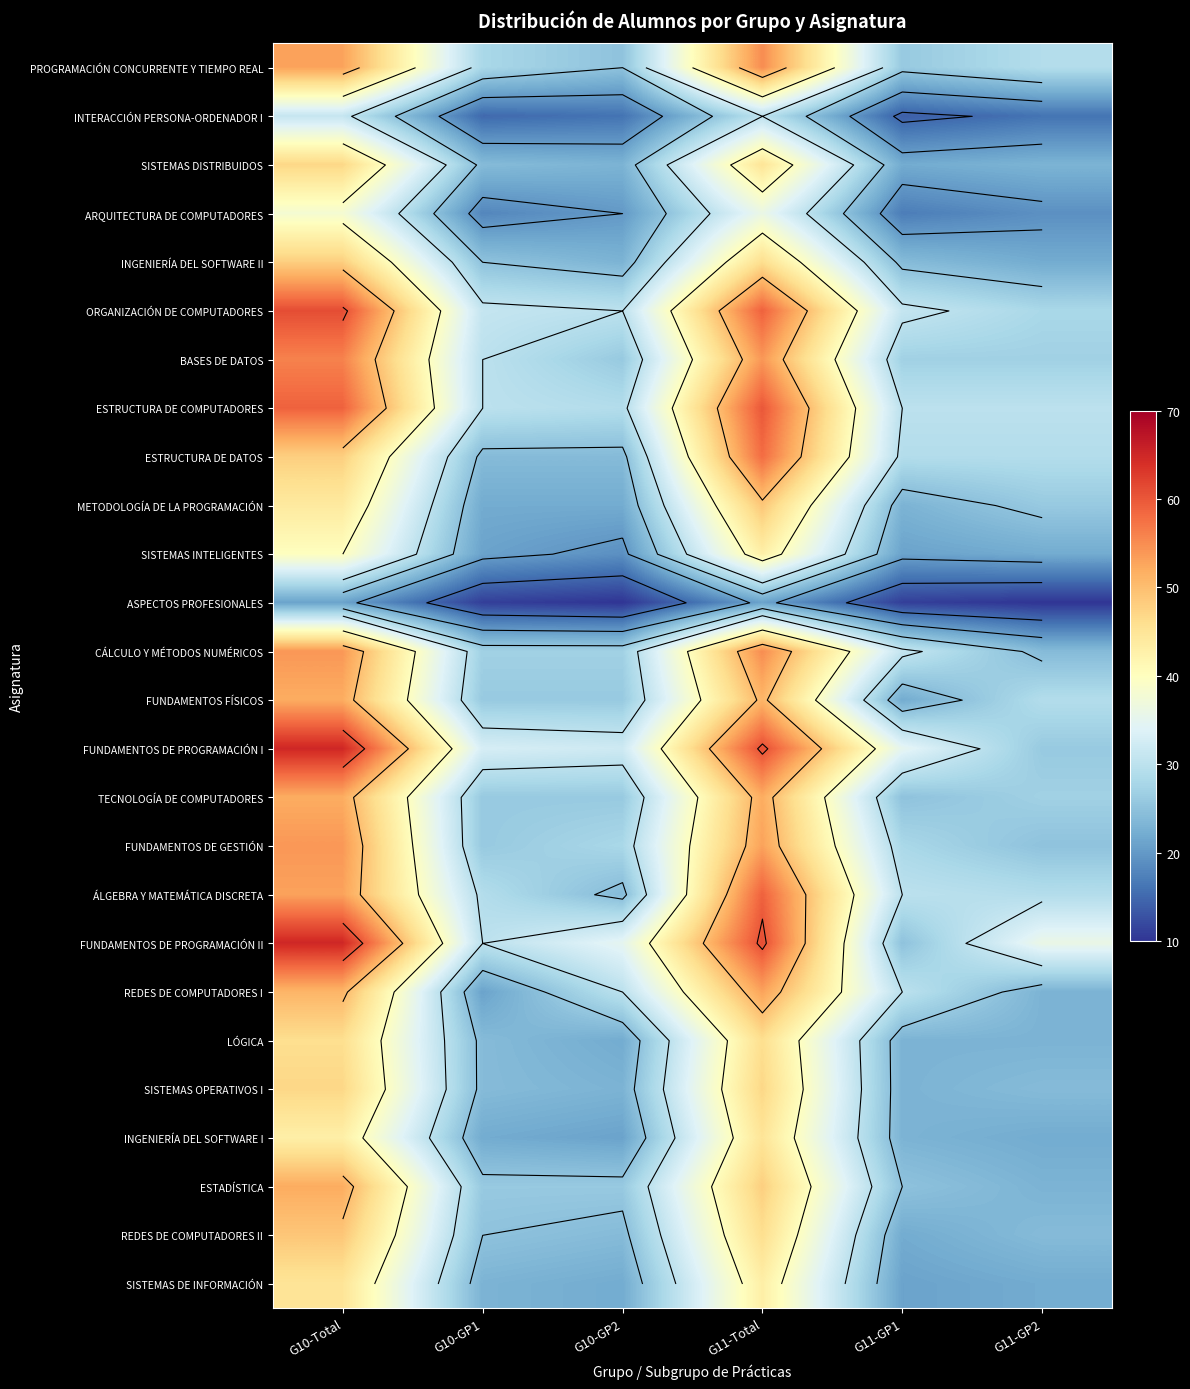

The value of INGENIERÍA DEL SOFTWARE II at G11-Total is 80. True or false?

False